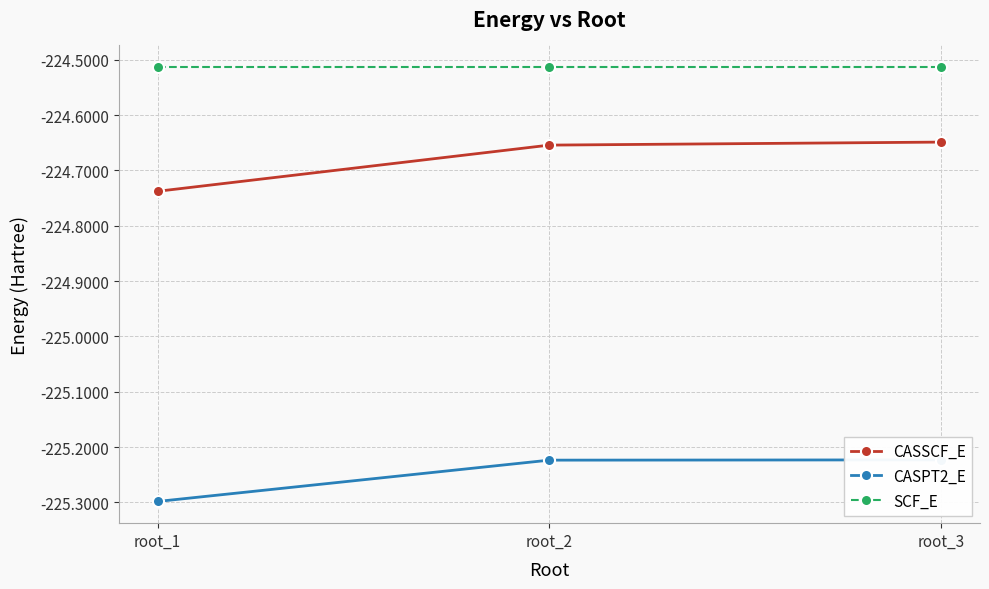

What is the minimum value for CASSCF_E?

-224.7